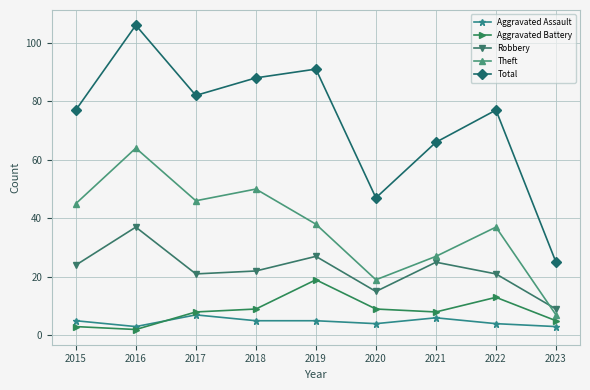

Where do Robbery and Theft first cross each other?

2022 and 2023